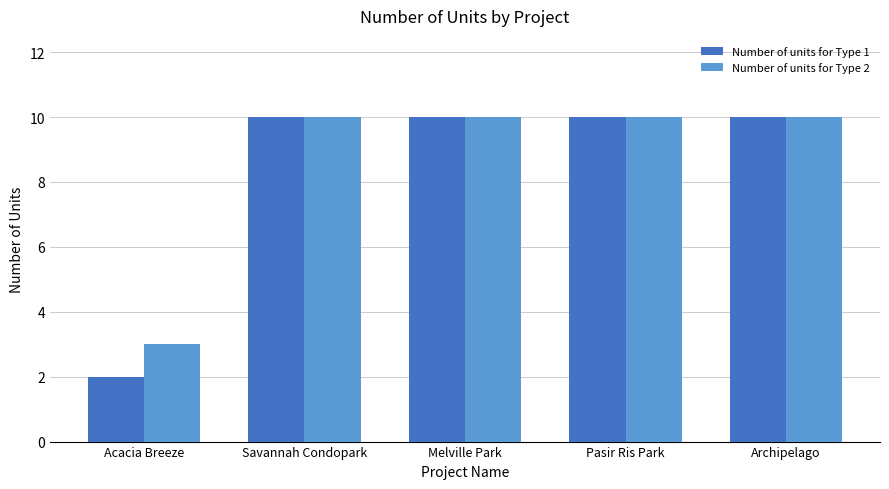

What is the total value across all series at Pasir Ris Park?

20